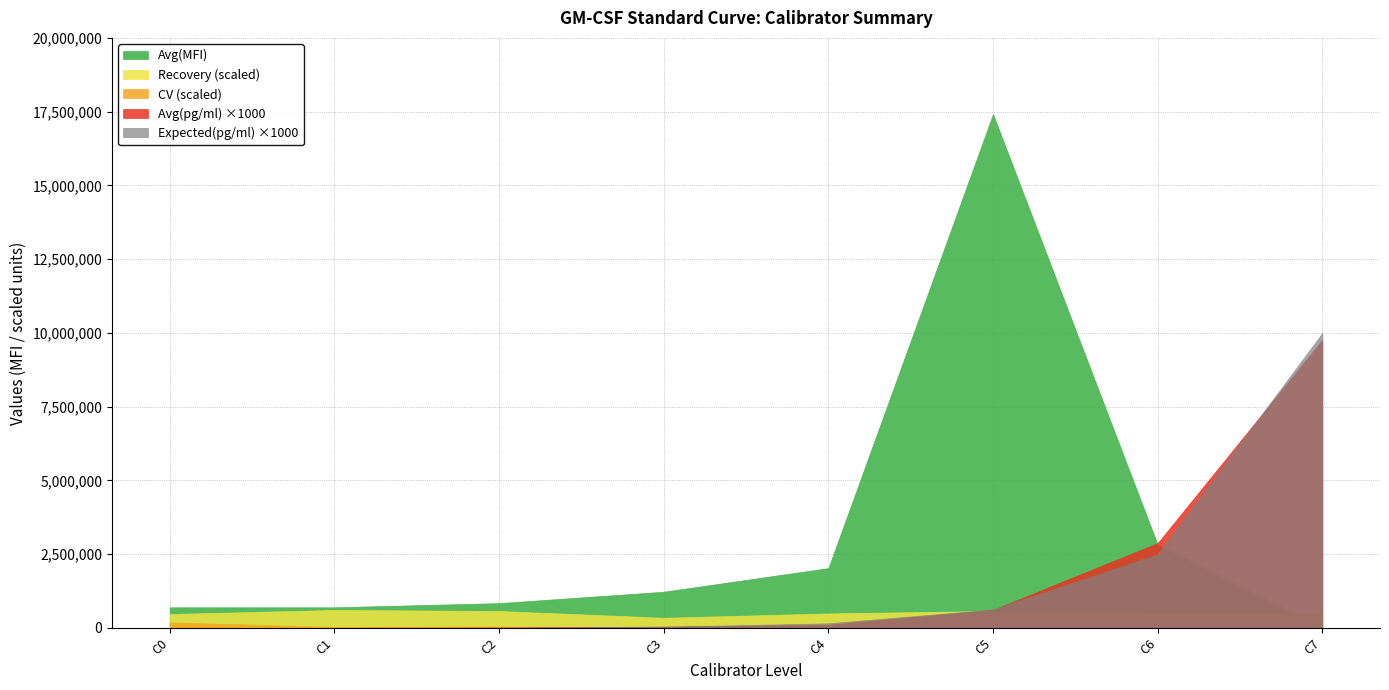

Count the number of categories in the chart.

8